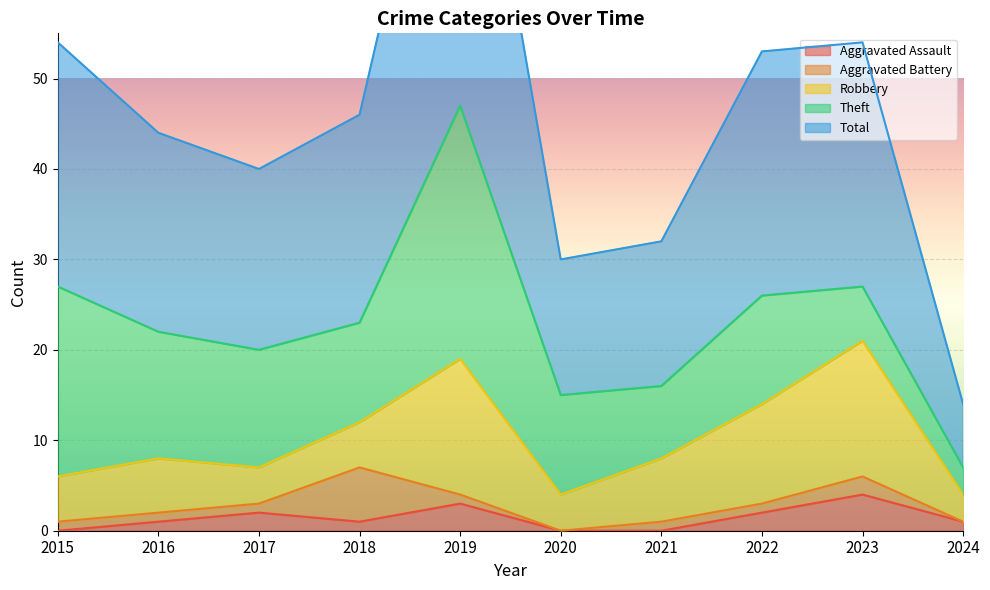

How many values in the Aggravated Battery series exceed 1?

2